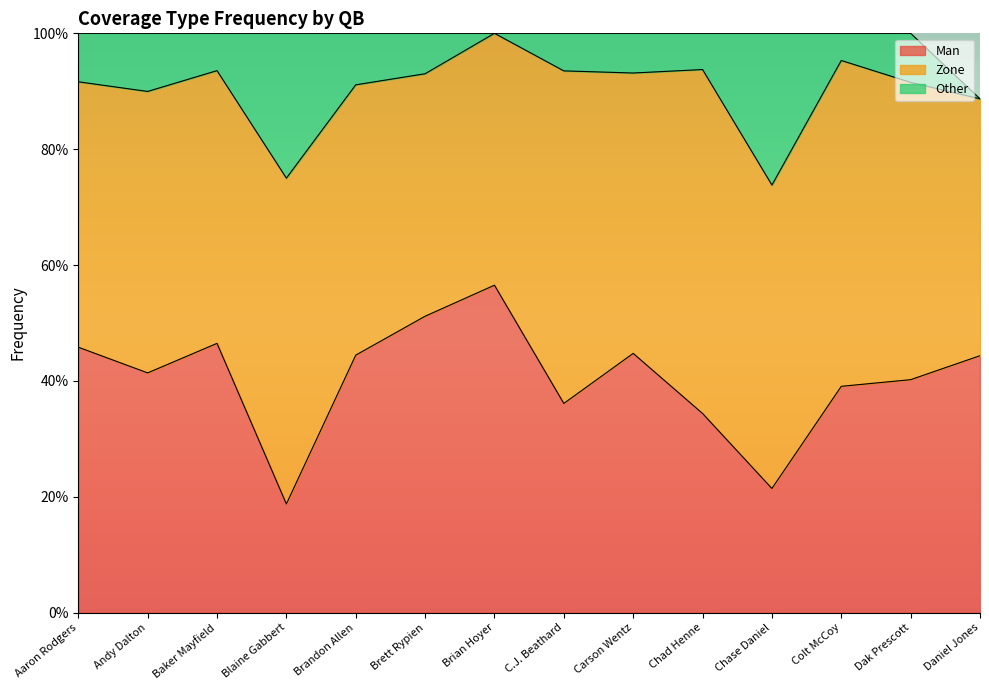

What is the difference between the highest and lowest values at Brandon Allen?

0.4